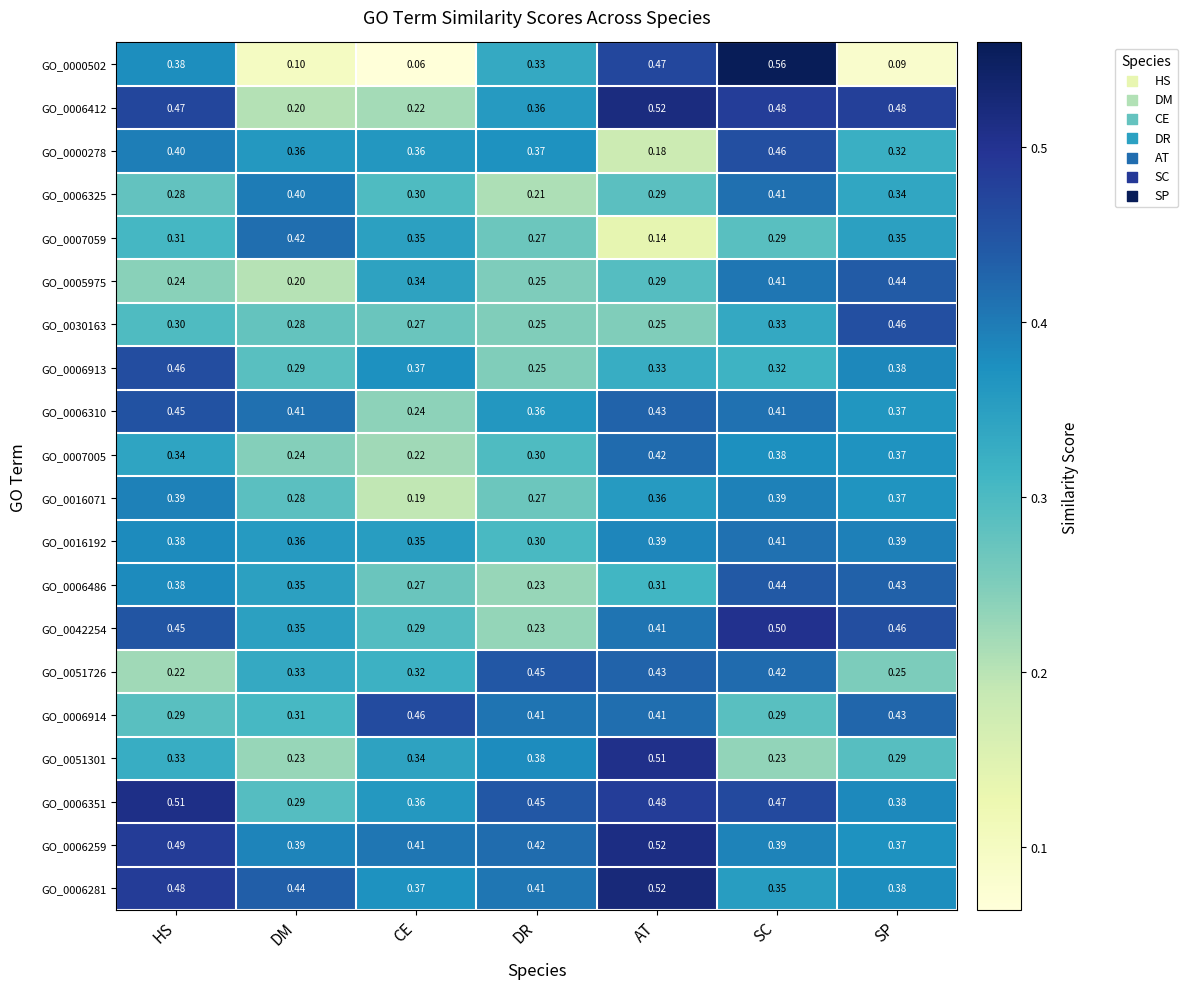

Which label corresponds to the largest value in the chart?

SC